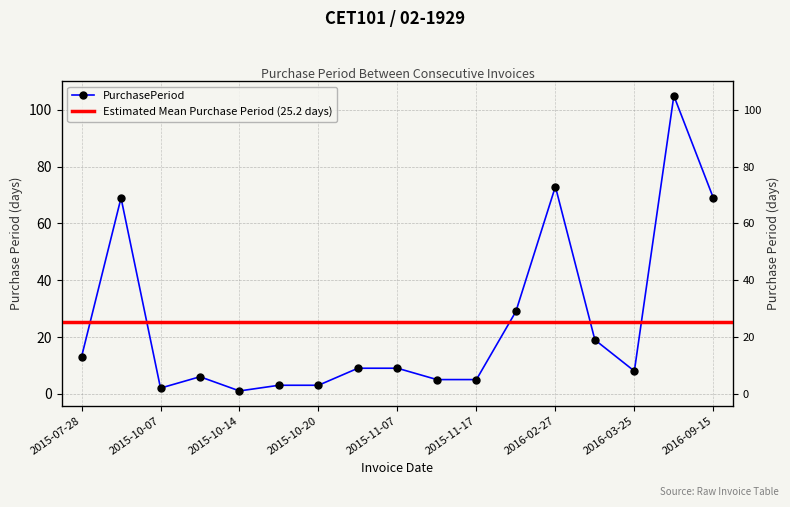

What is the difference between the maximum and minimum values?

104